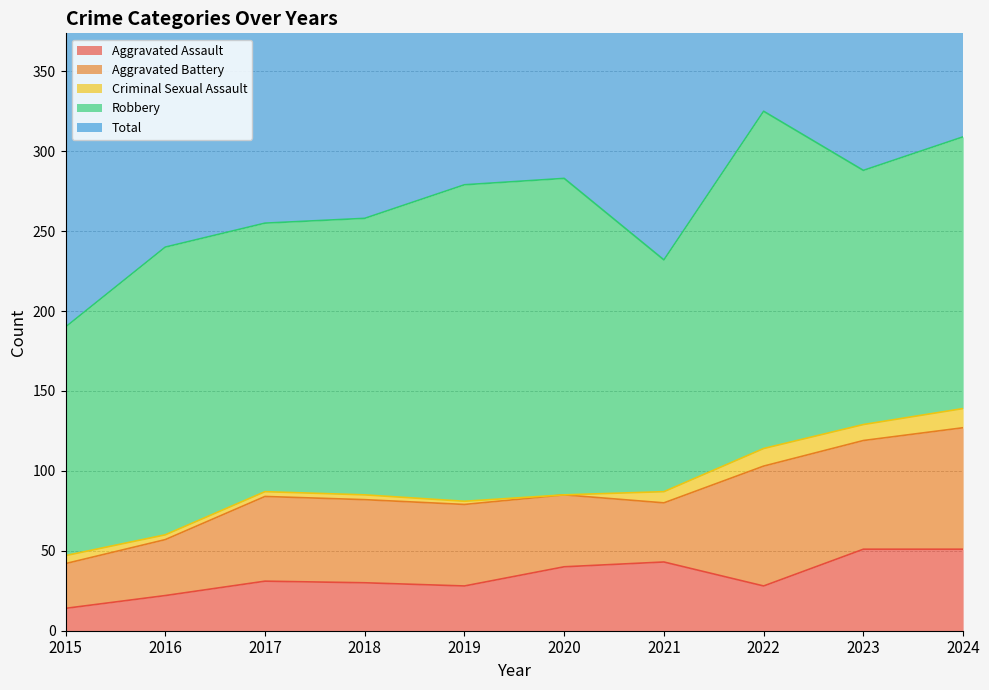

What is the total value across all series at 2015?

380